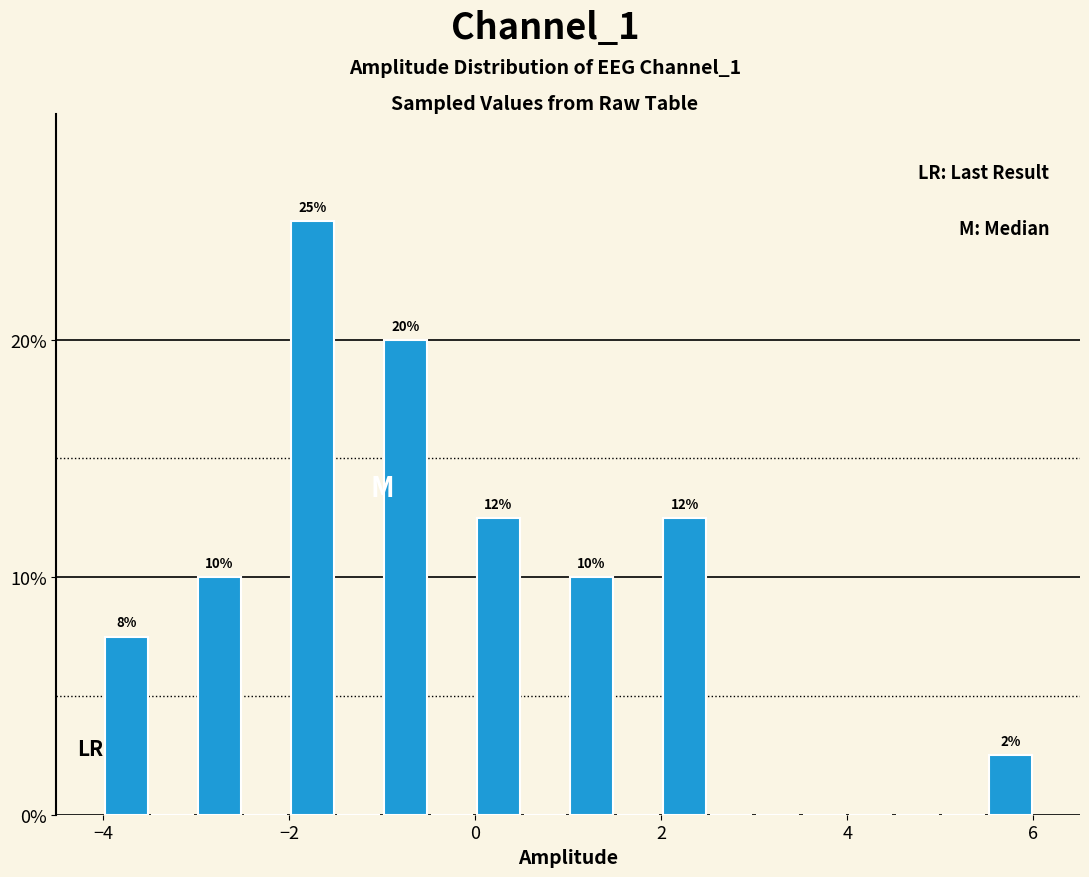

Around what value on the x-axis is the tallest bar? Give the approximate position of its centre, as read against the axis.

-1.8